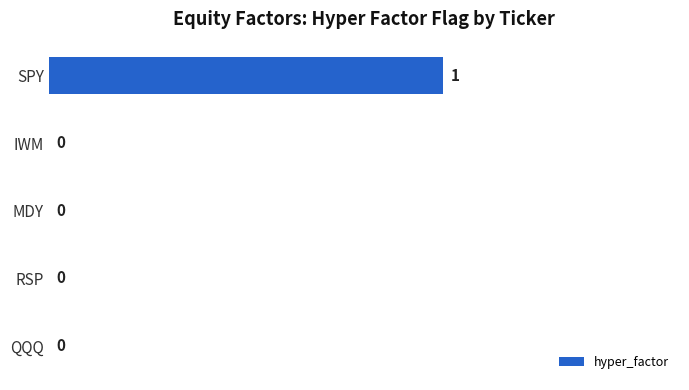

How many distinct data groups are displayed?

1